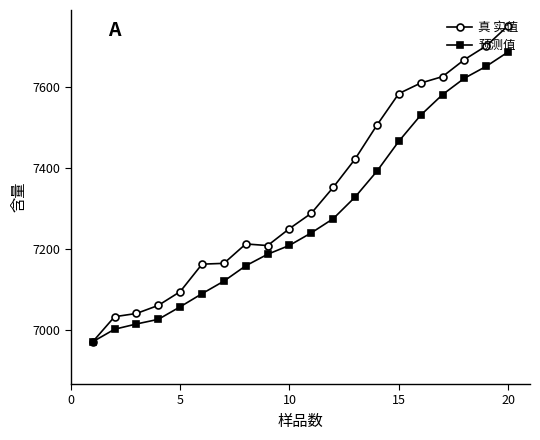

How many data points does each series have?

20